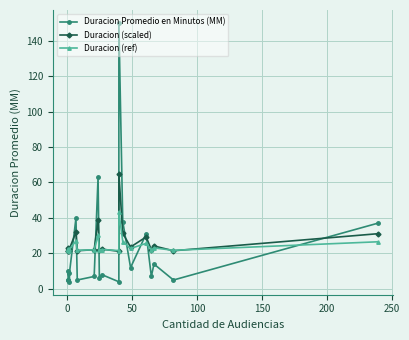

Is the value of Duracion (scaled) at 150 greater than the value of Duracion Promedio en Minutos (MM) at 150?

Yes